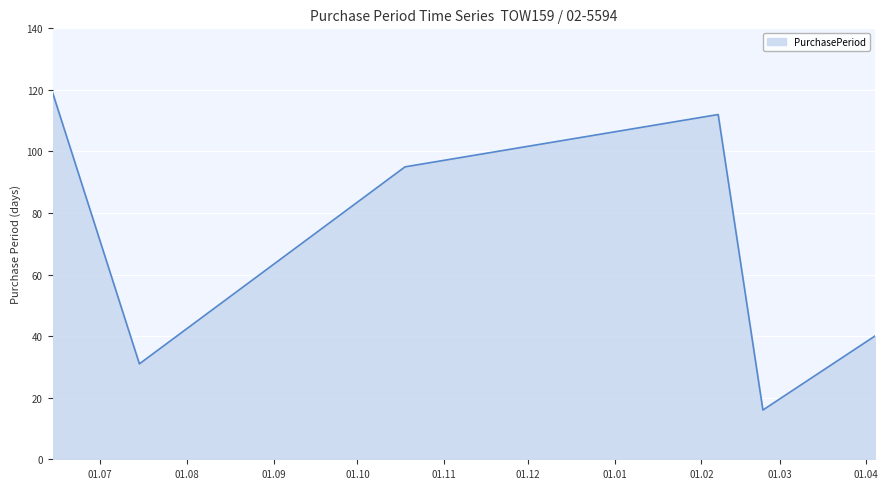

Reading left to right, extract all data points from this chart.

119	31	95	112	16	40